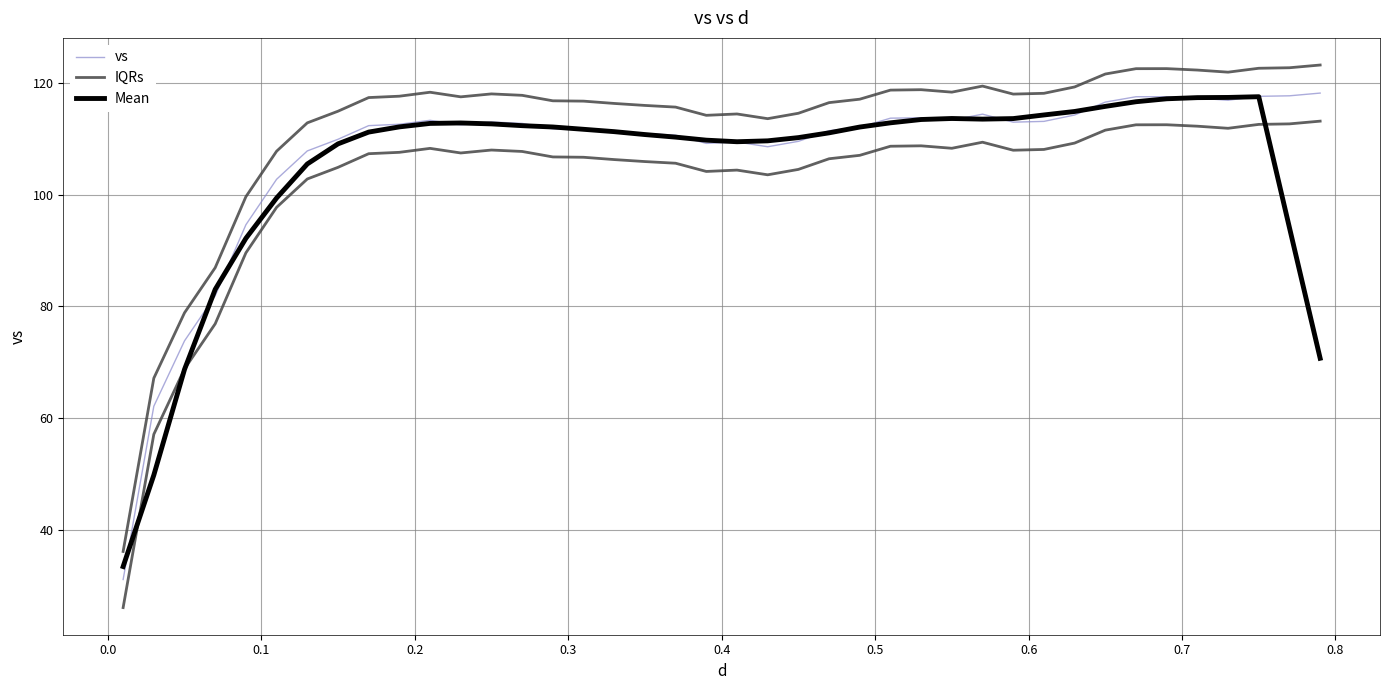

What is the difference between the maximum and minimum values in the Mean series?

84.1